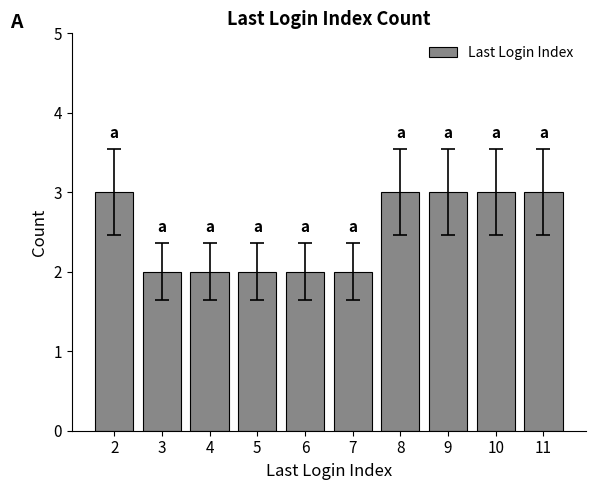

What is the sum of the values at 4 and 5?

4